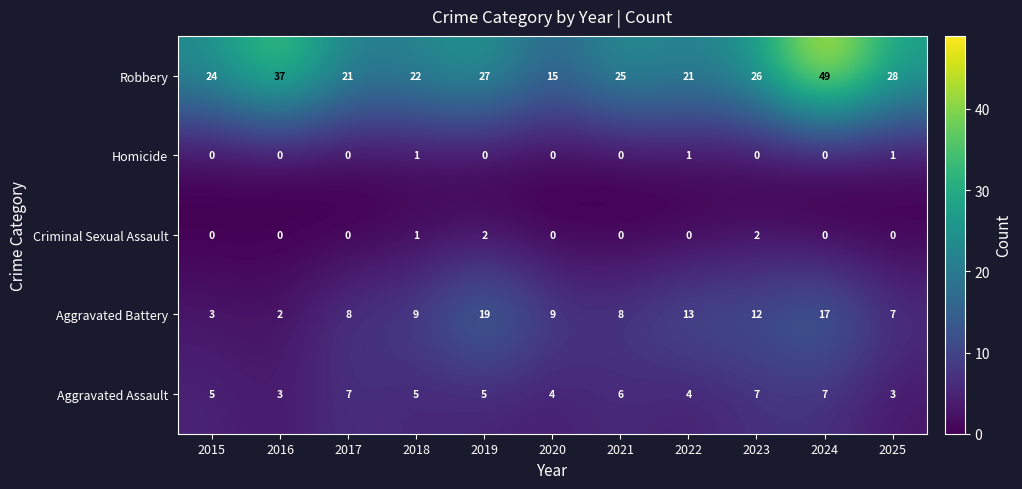

At which category does the chart reach its peak across all series?

2024